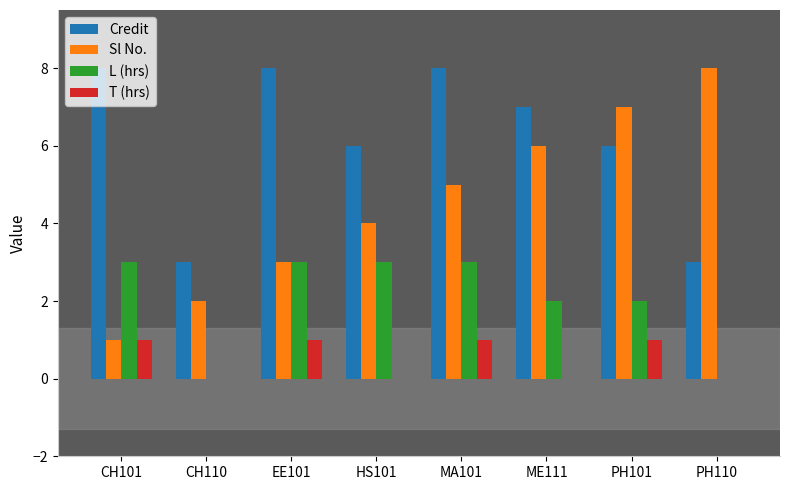

True or false: Credit has a value of 9 at PH101.

False